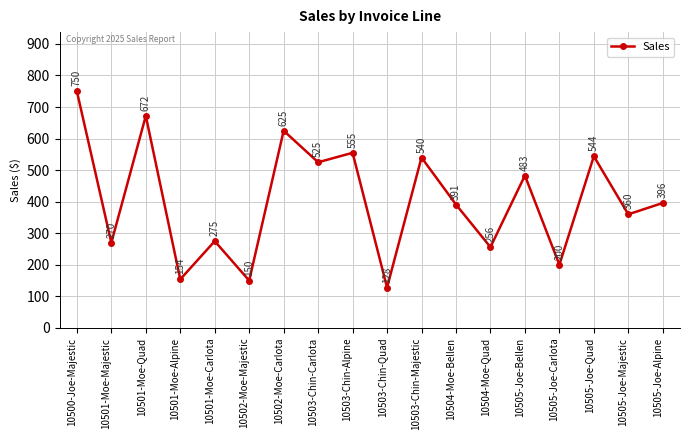

Reading right to left, list all the values displayed in this chart.

10505-Joe-Alpine=396	10505-Joe-Majestic=360	10505-Joe-Quad=544	10505-Joe-Carlota=200	10505-Joe-Bellen=483	10504-Moe-Quad=256	10504-Moe-Bellen=391	10503-Chin-Majestic=540	10503-Chin-Quad=128	10503-Chin-Alpine=555	10503-Chin-Carlota=525	10502-Moe-Carlota=625	10502-Moe-Majestic=150	10501-Moe-Carlota=275	10501-Moe-Alpine=154	10501-Moe-Quad=672	10501-Moe-Majestic=270	10500-Joe-Majestic=750